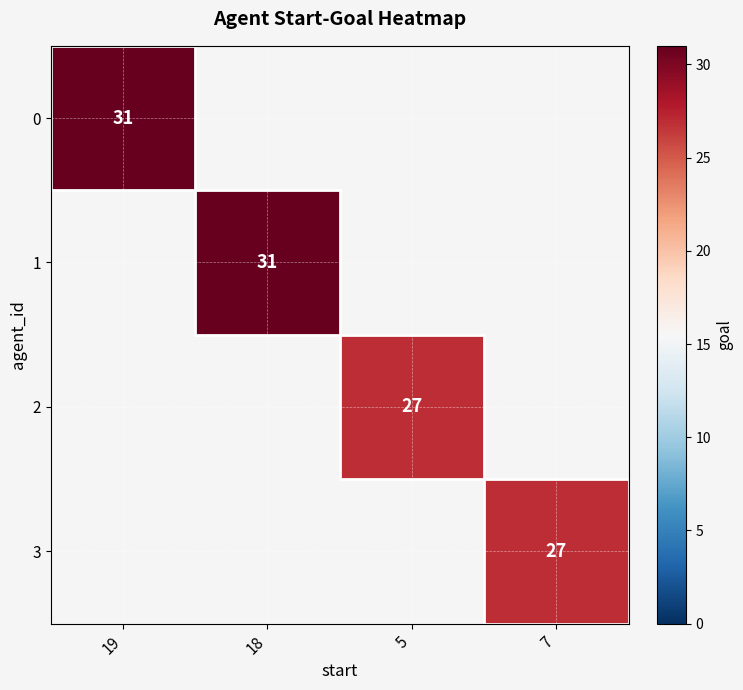

True or false: 2 has a value of 27 at 5.

True